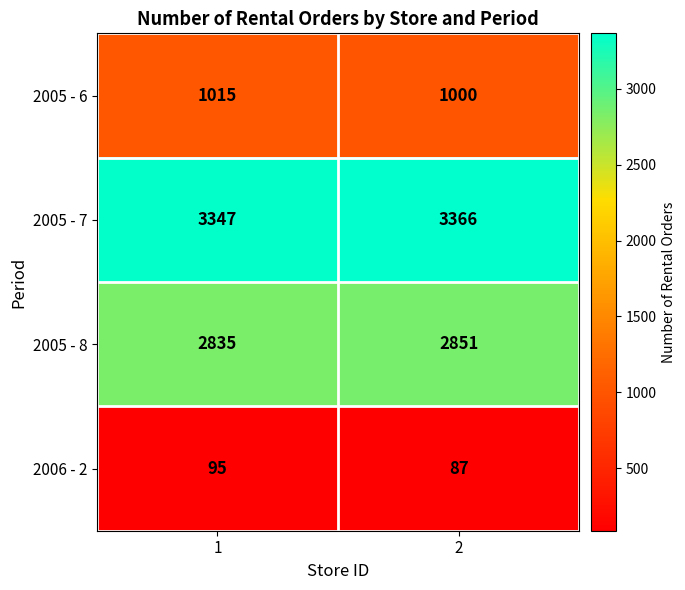

What is the difference between the maximum and minimum values in the 2005 - 7 series?

19